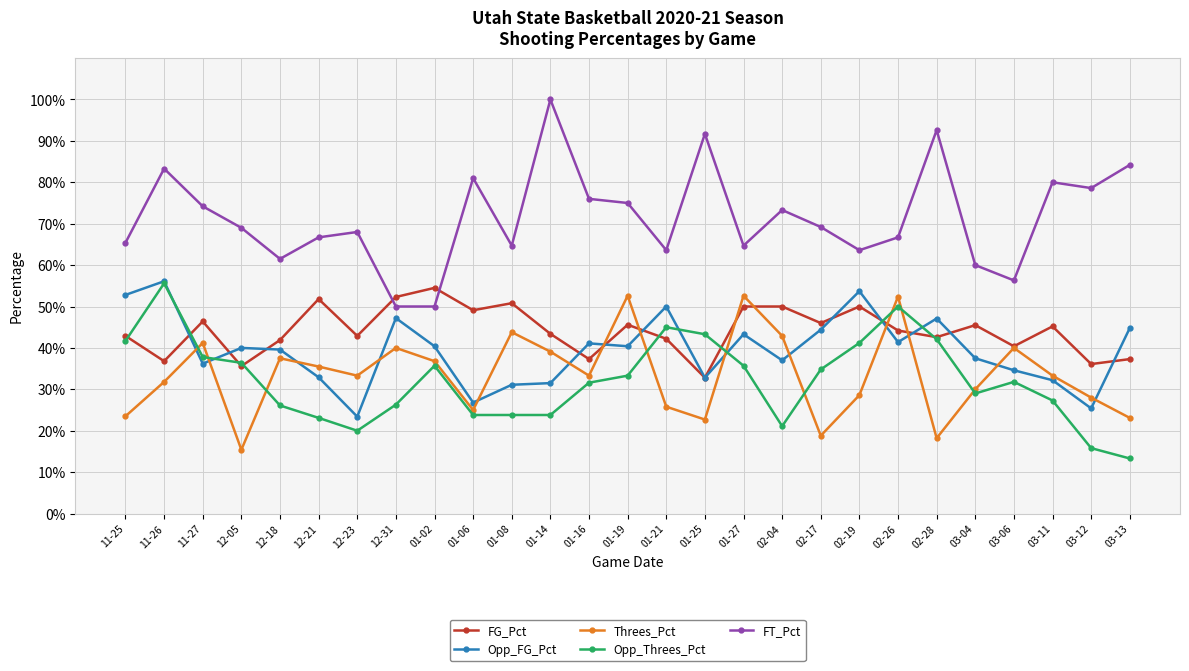

Does the chart have visible grid lines?

Yes